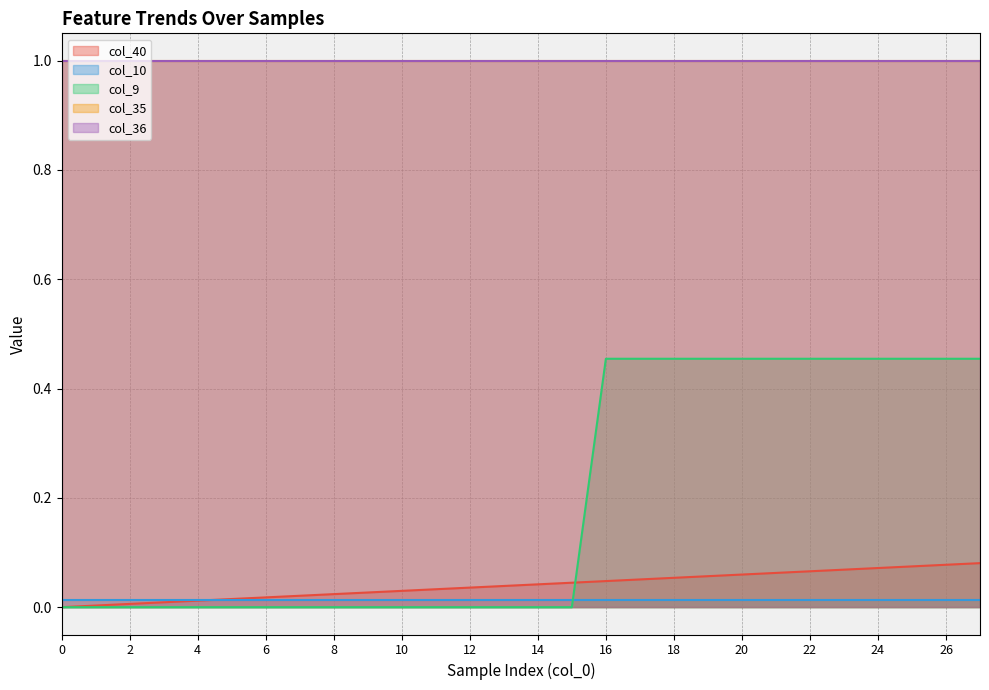

What is the spread (max minus min) of values at 17?

1.0